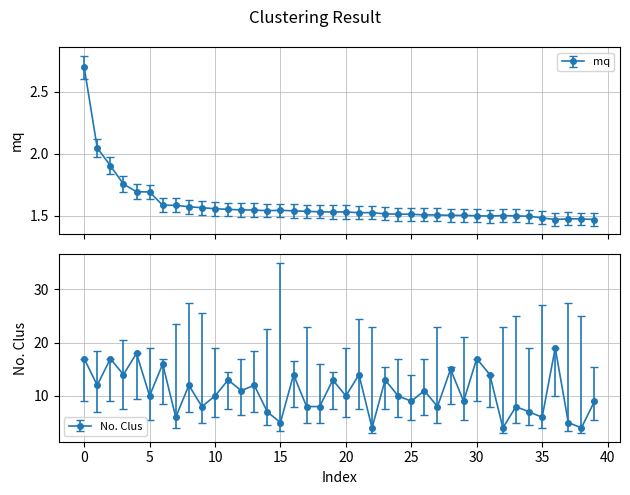

List the series in order of their overall mean, highest first.

No. Clus, mq